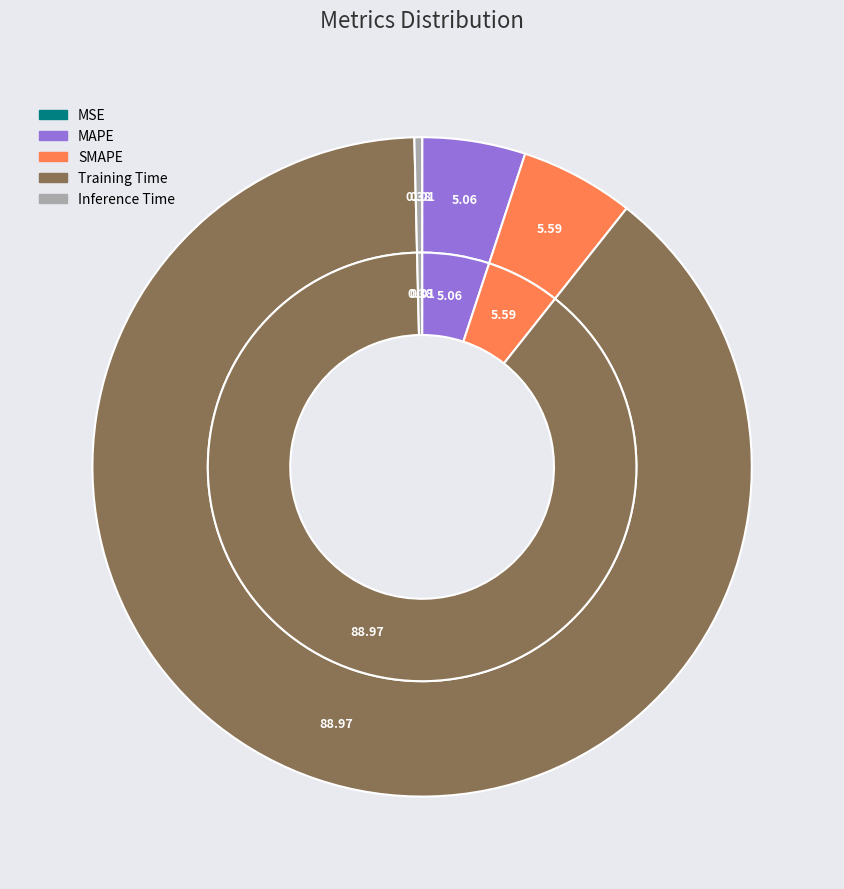

Rank the categories by value from highest to lowest.

Training Time, SMAPE, MAPE, Inference Time, MSE